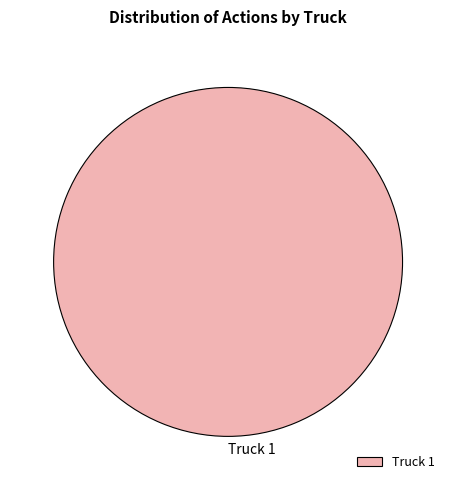

Rank the categories by value from highest to lowest.

Truck 1